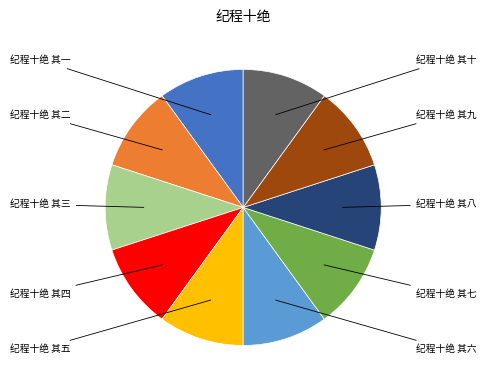

Which has a higher value, 纪程十绝 其七 or 纪程十绝 其六?

纪程十绝 其七